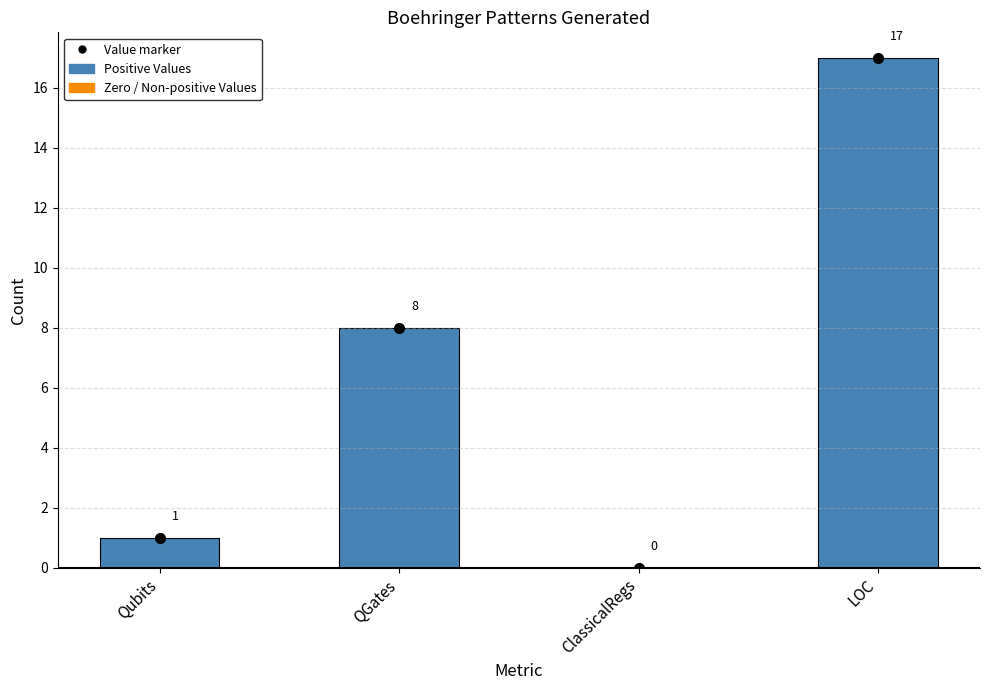

At which category does the chart reach its peak across all series?

LOC